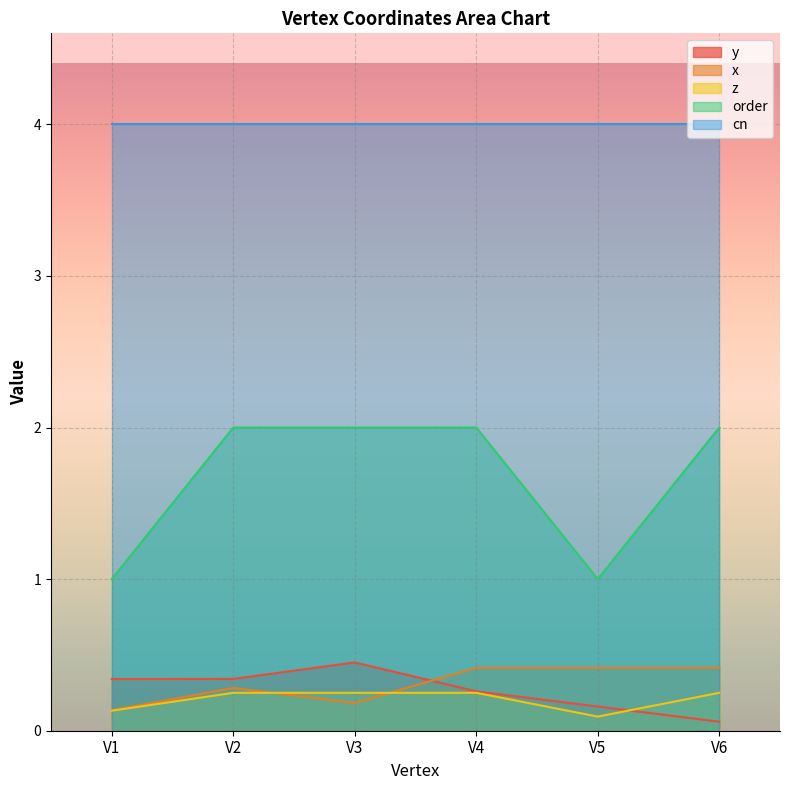

The value of z at V3 is 0.2. True or false?

True